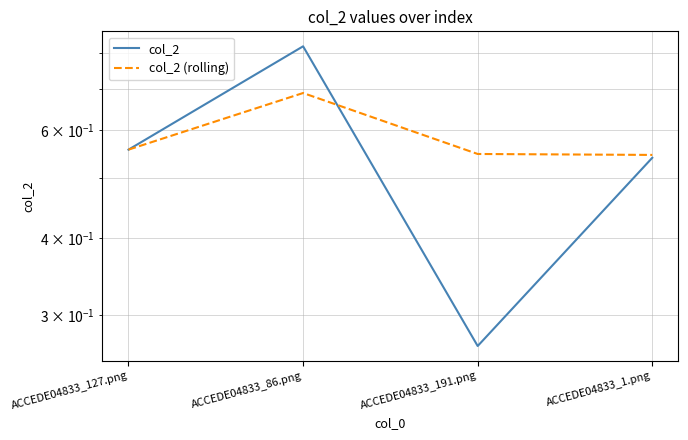

What is the difference between the maximum and minimum values in the col_2 (rolling) series?

0.1